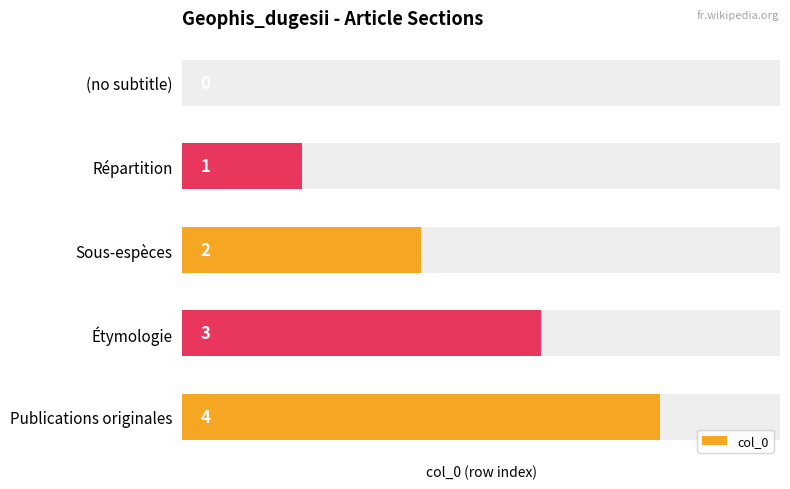

What is the maximum value shown in the chart?

4